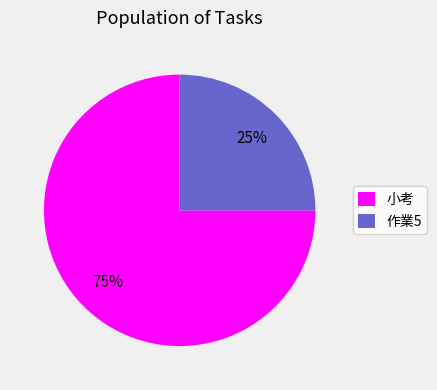

To the nearest percent, what is the difference between the largest and smallest slice percentages?

50%